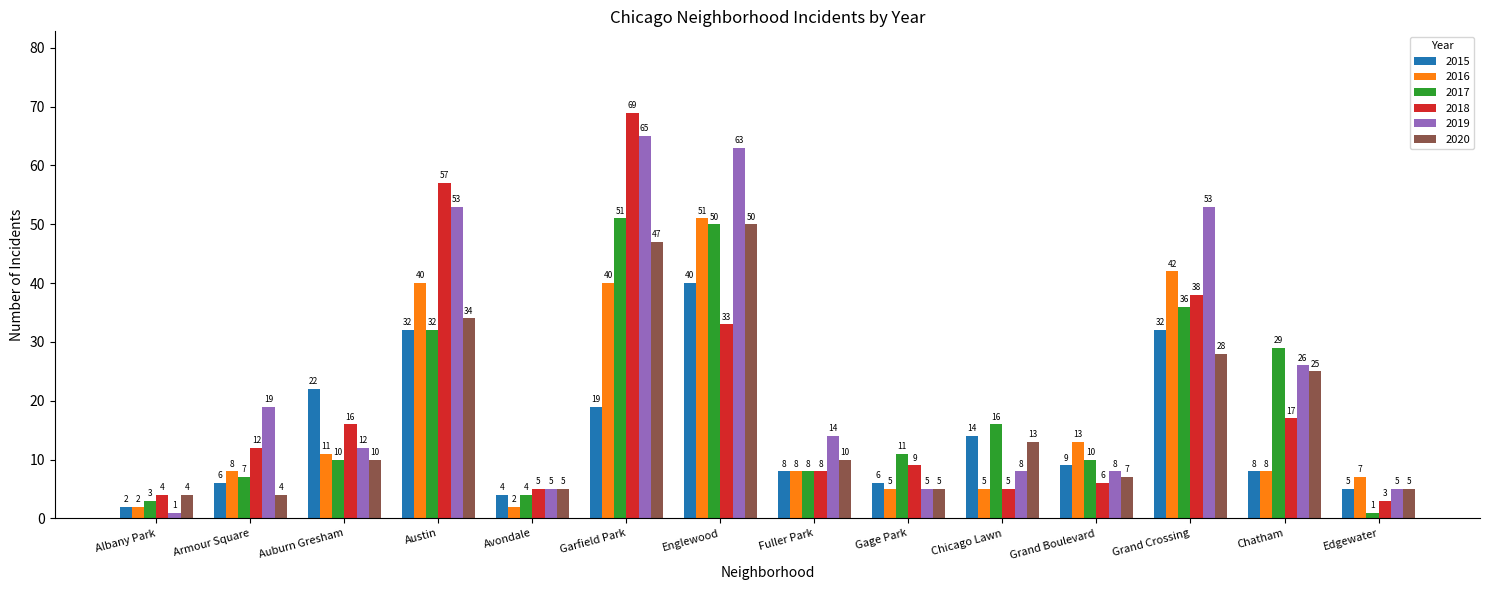

Which series has the largest total across all categories?

2019